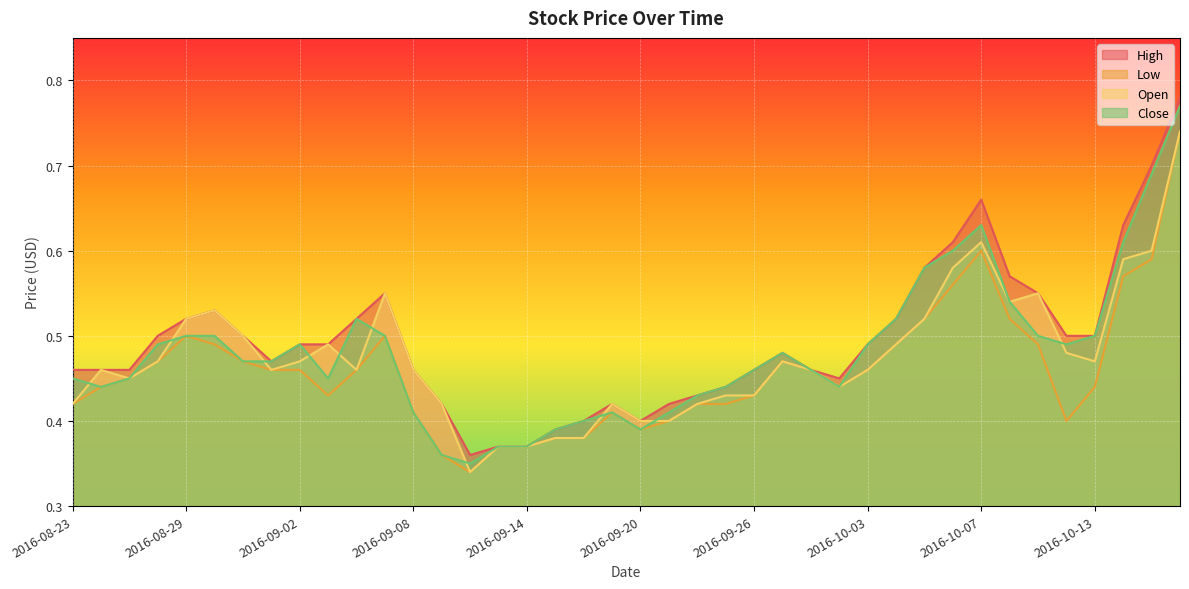

Which series ends up on top after the final intersection of Open and Close?

Close